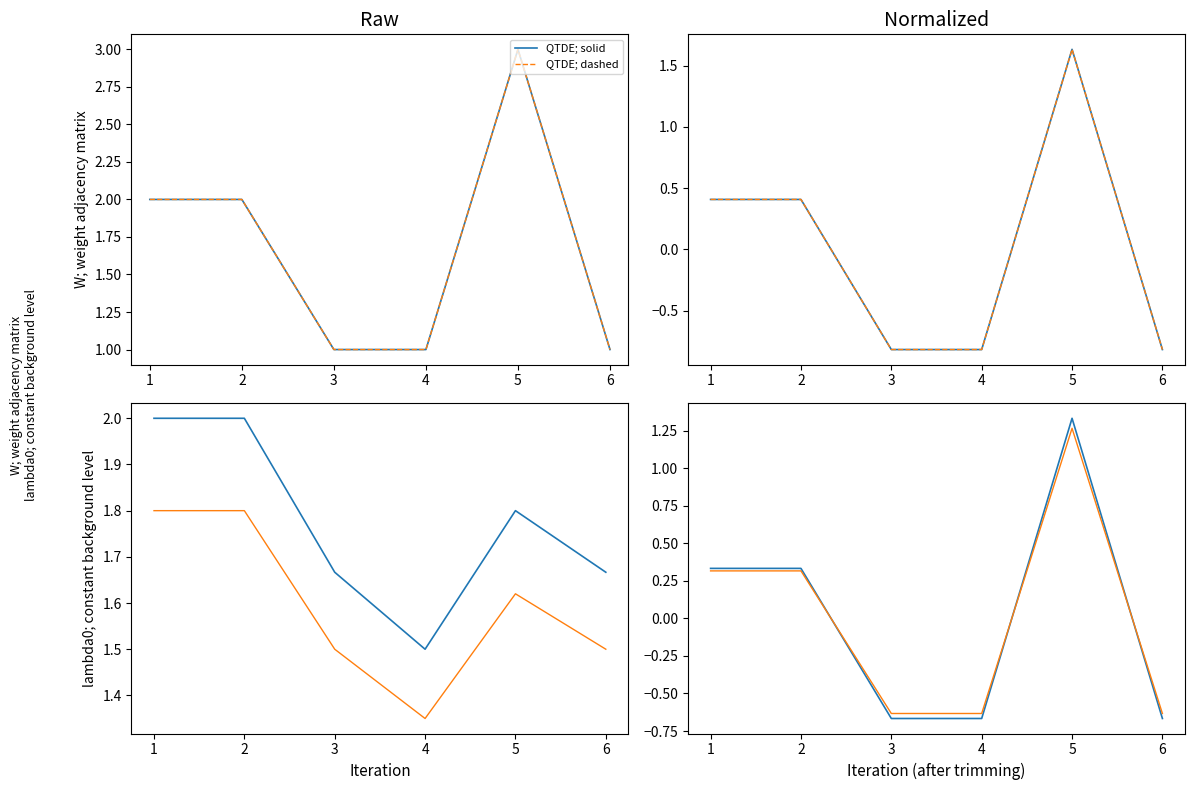

Where is the data nearest to the value 2?

1